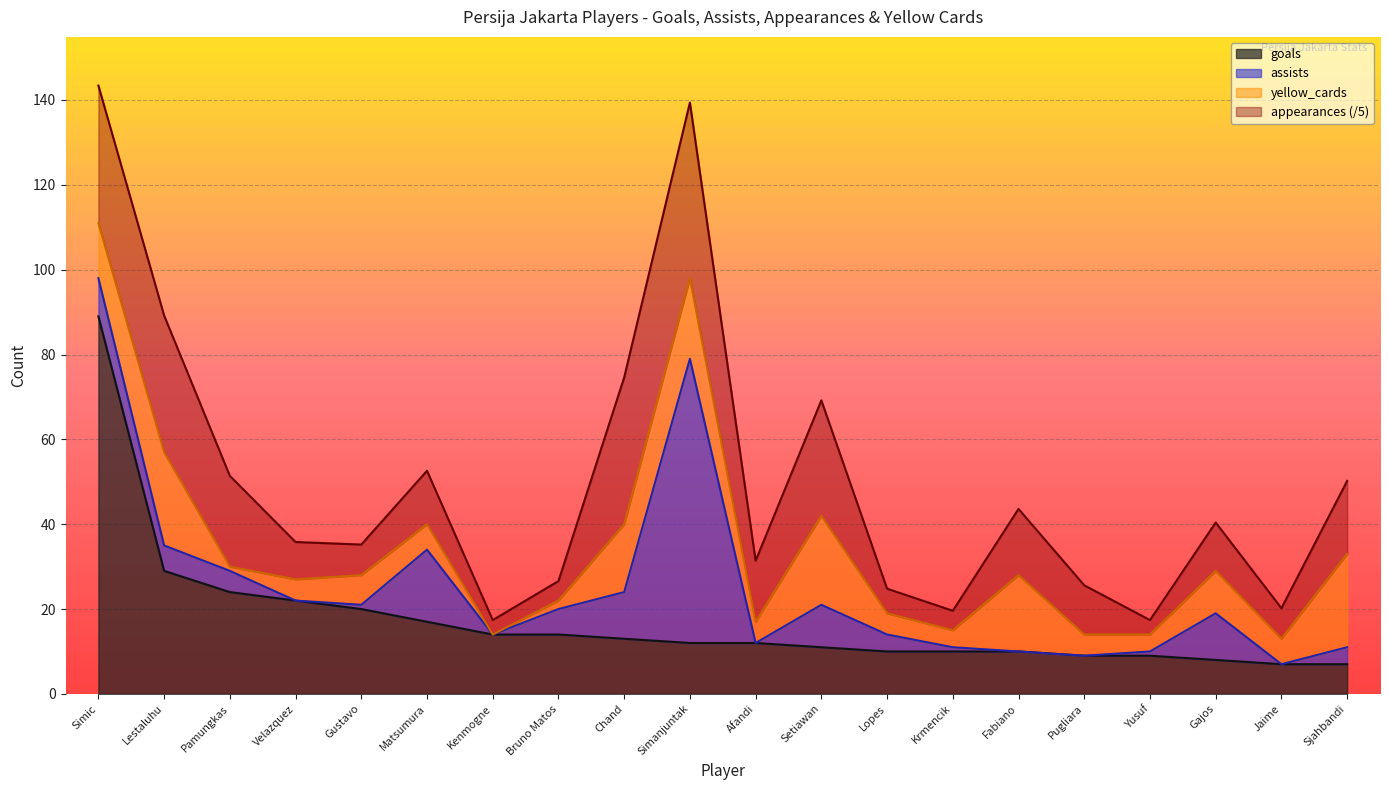

How many lines are shown in the chart?

4